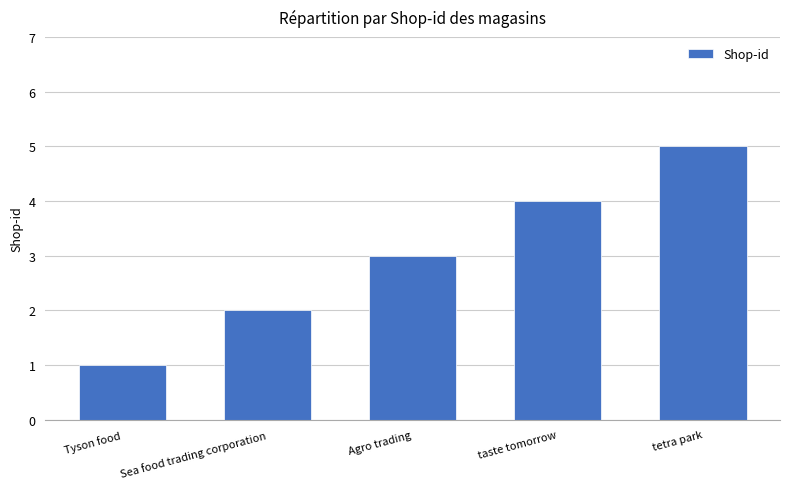

What is the smallest value displayed?

1